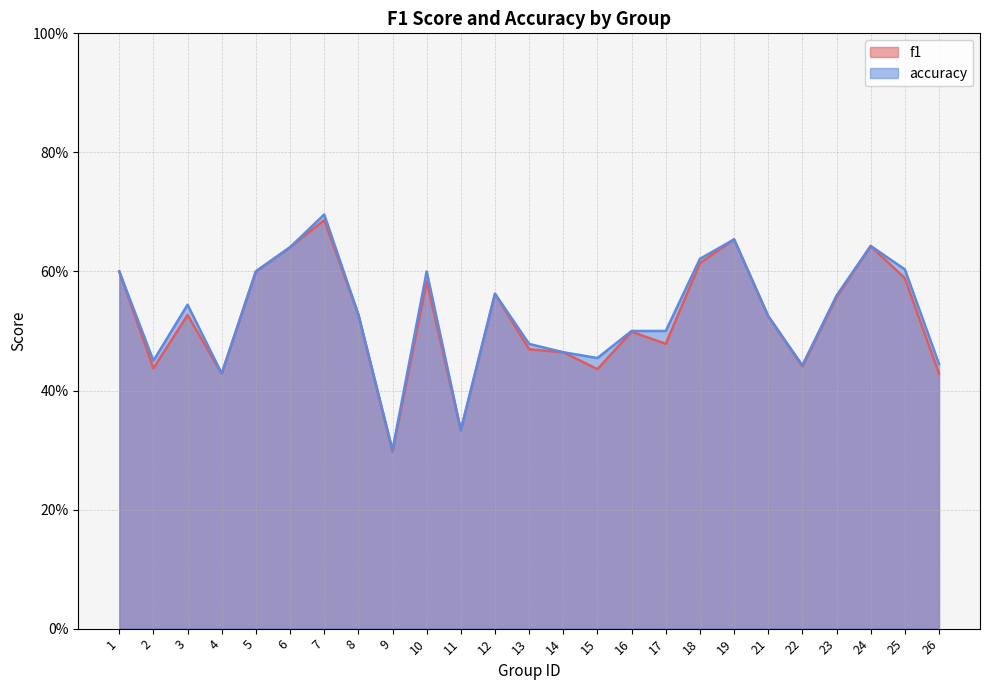

What are all the series names shown in the legend?

f1, accuracy